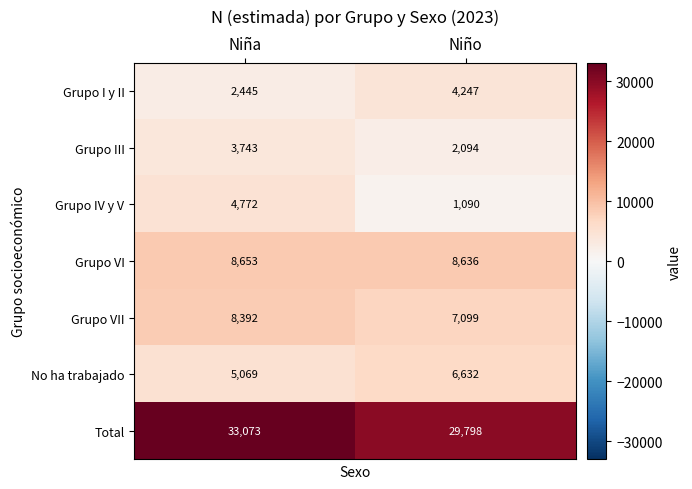

Reading right to left, list all the values displayed in this chart.

Grupo I y II: Niño=4247	Niña=2445
Grupo III: Niño=2094	Niña=3743
Grupo IV y V: Niño=1090	Niña=4772
Grupo VI: Niño=8636	Niña=8653
Grupo VII: Niño=7099	Niña=8392
No ha trabajado: Niño=6632	Niña=5069
Total: Niño=29798	Niña=33073